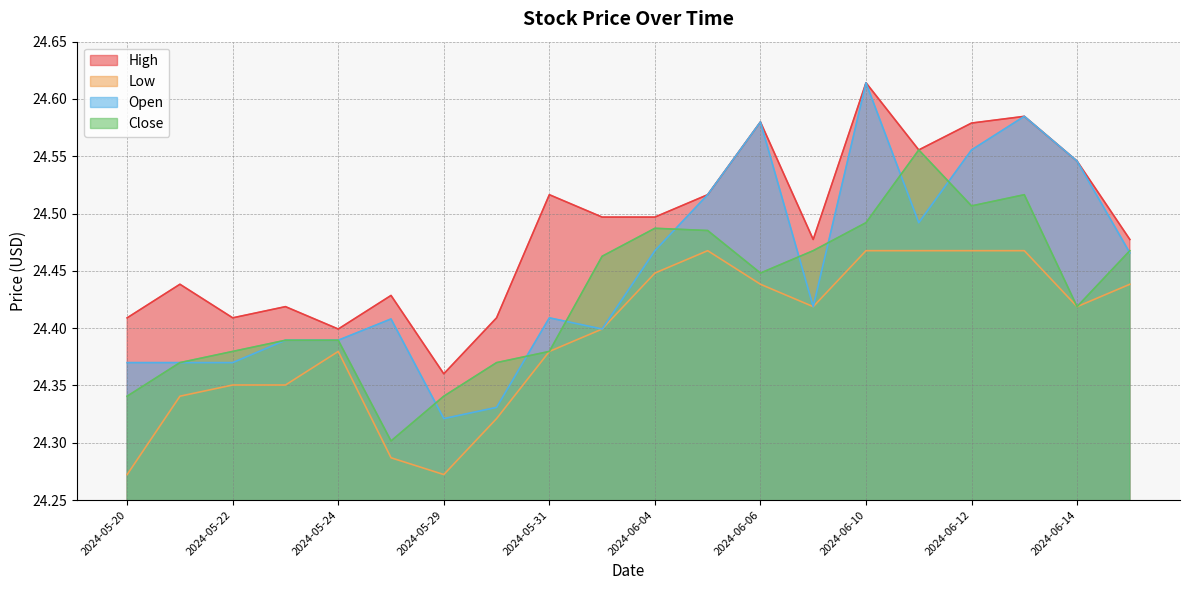

Count the High values in the range 24 to 25.

20